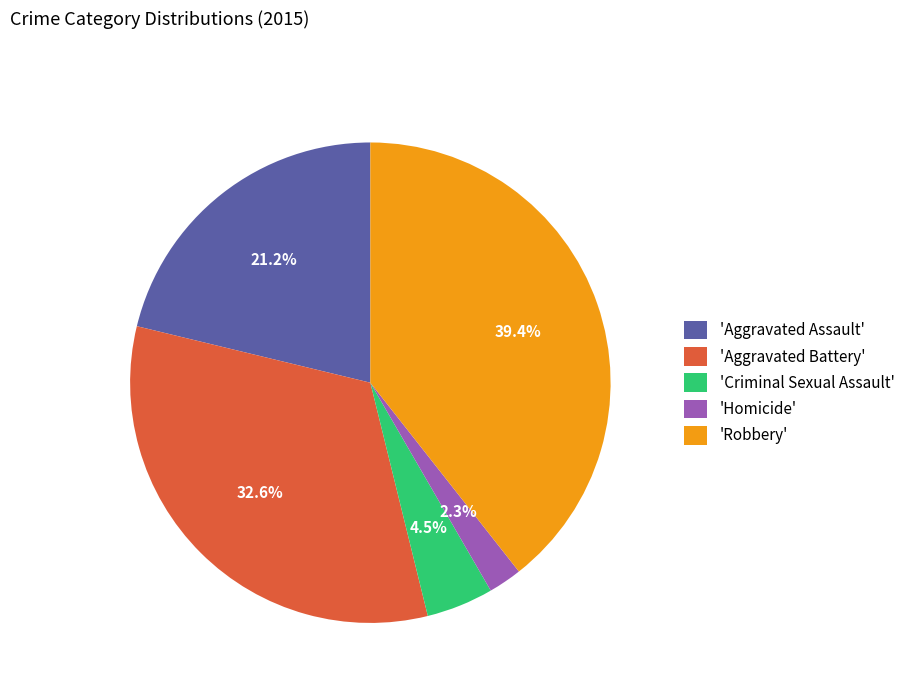

How many segments does this pie chart have?

5